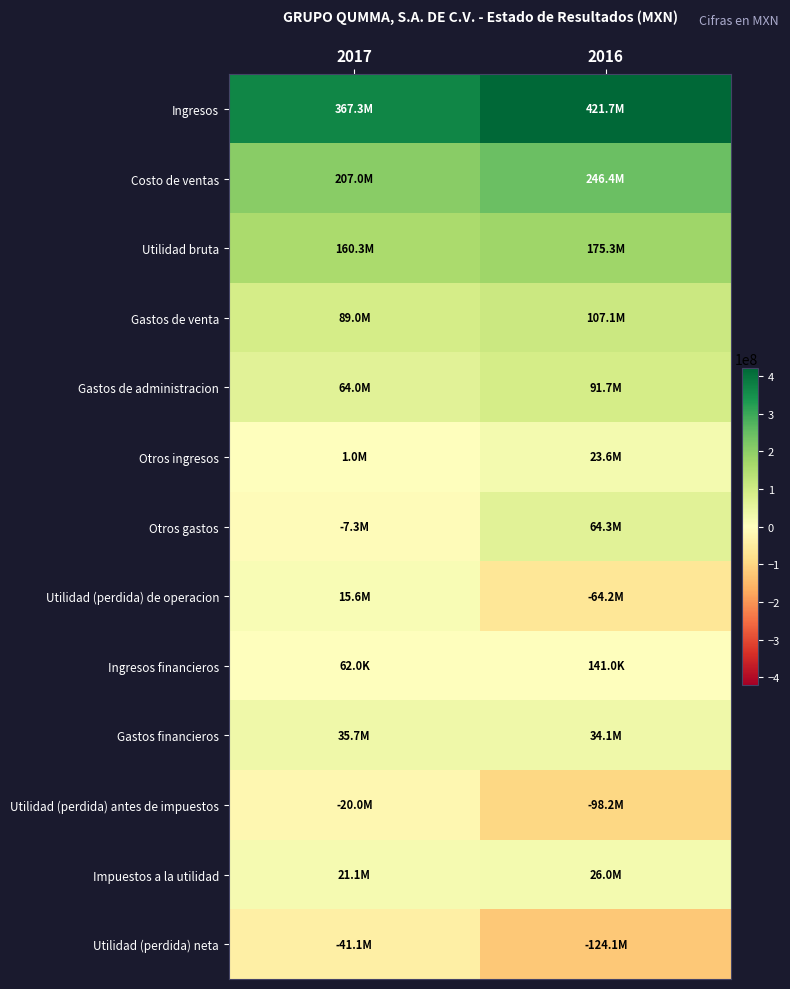

Reading left to right, what are all the values shown in this chart?

Ingresos: 2017=367296000	2016=421656000
Costo de ventas: 2017=206990000	2016=246372000
Utilidad bruta: 2017=160306000	2016=175284000
Gastos de venta: 2017=89046000	2016=107064000
Gastos de administracion: 2017=64018000	2016=91728000
Otros ingresos: 2017=1012000	2016=23610000
Otros gastos: 2017=-7334000	2016=64288000
Utilidad (perdida) de operacion: 2017=15588000	2016=-64186000
Ingresos financieros: 2017=62000	2016=141000
Gastos financieros: 2017=35655000	2016=34111000
Utilidad (perdida) antes de impuestos: 2017=-20005000	2016=-98156000
Impuestos a la utilidad: 2017=21062000	2016=25969000
Utilidad (perdida) neta: 2017=-41067000	2016=-124125000